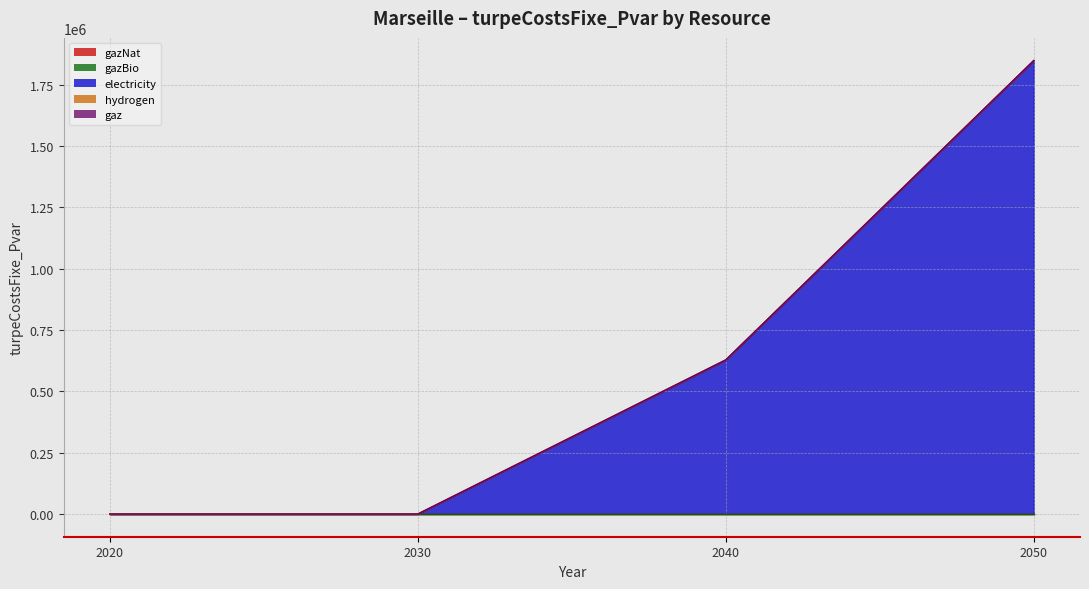

What are all the series names shown in the legend?

gazNat, gazBio, electricity, hydrogen, gaz